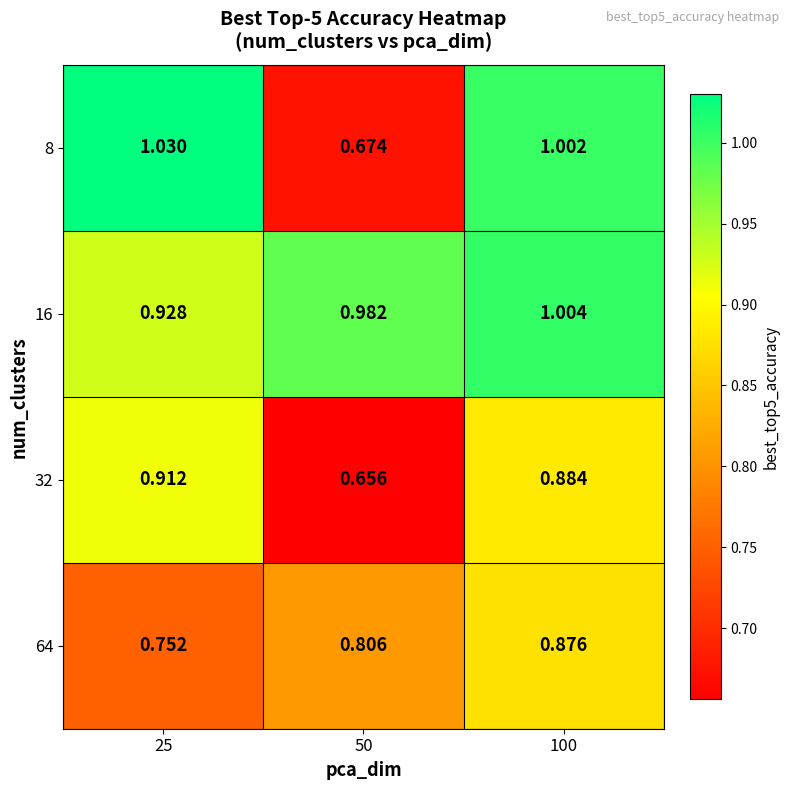

Rank the series at 50 from lowest to highest value.

32, 8, 64, 16